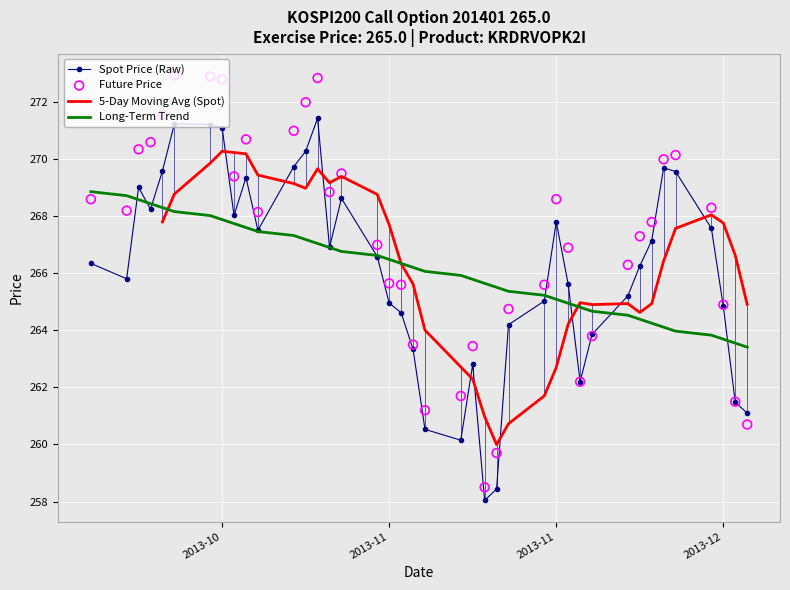

Is the value of Long-Term Trend at 18 greater than the value of Future Price at 37?

Yes